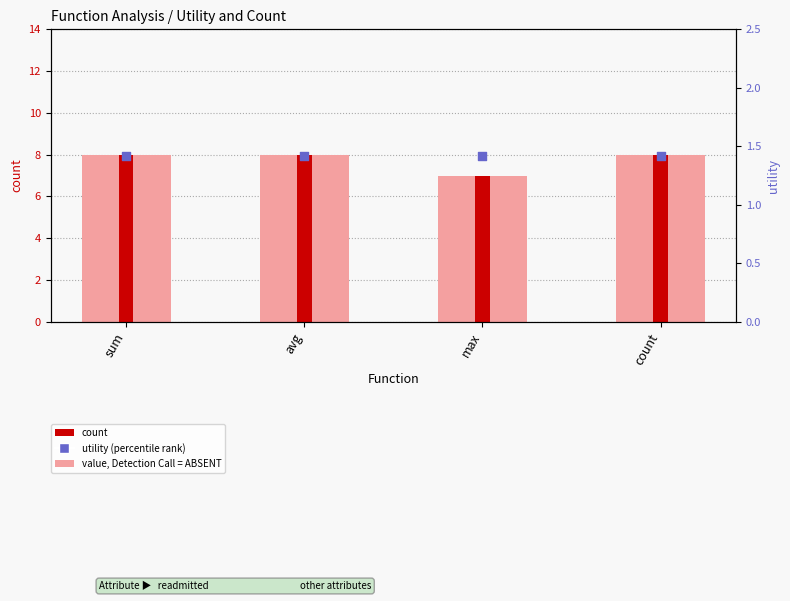

Is the value of utility (percentile rank) at count greater than the value of count at count?

No